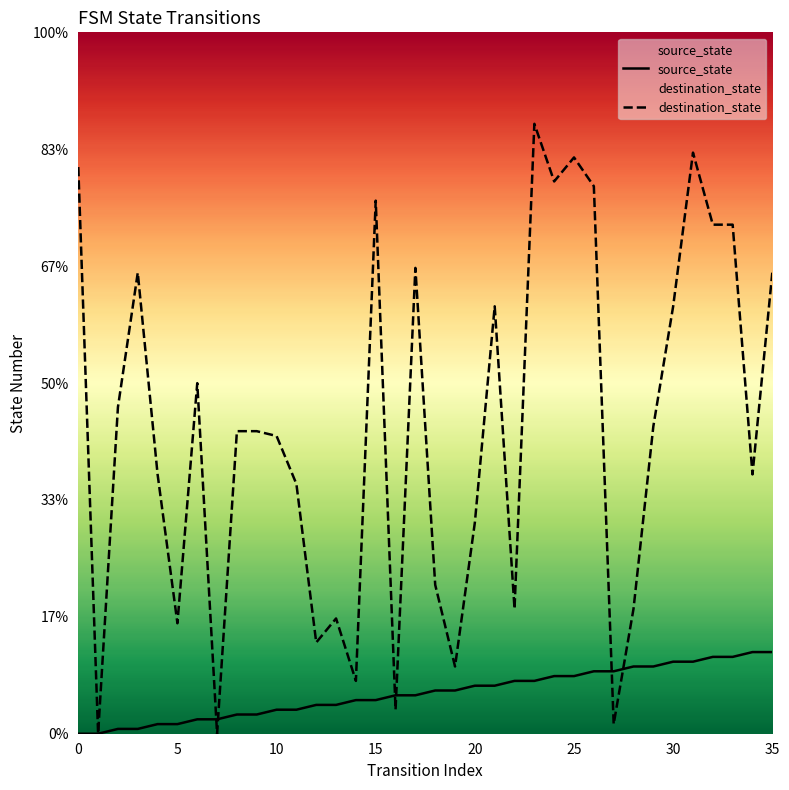

What is the sum of all source_state values?

306